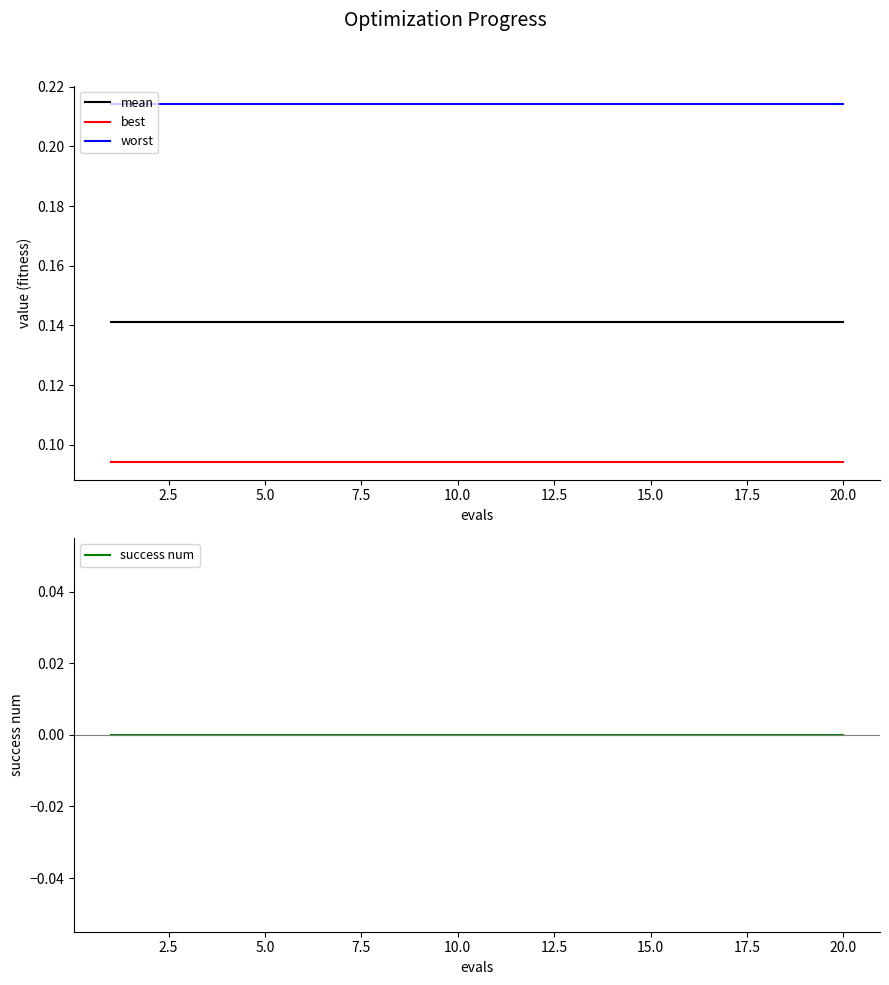

Is this an area chart (filled region under the line)?

No